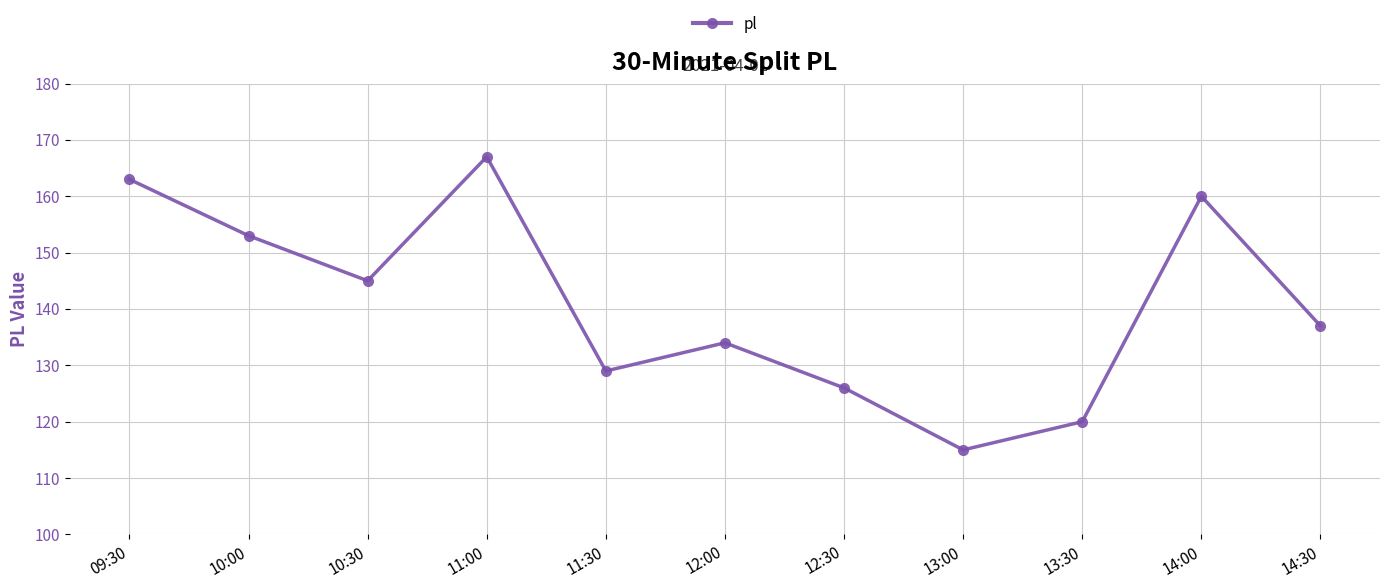

Reading right to left, transcribe all the data shown in this chart.

137	160	120	115	126	134	129	167	145	153	163